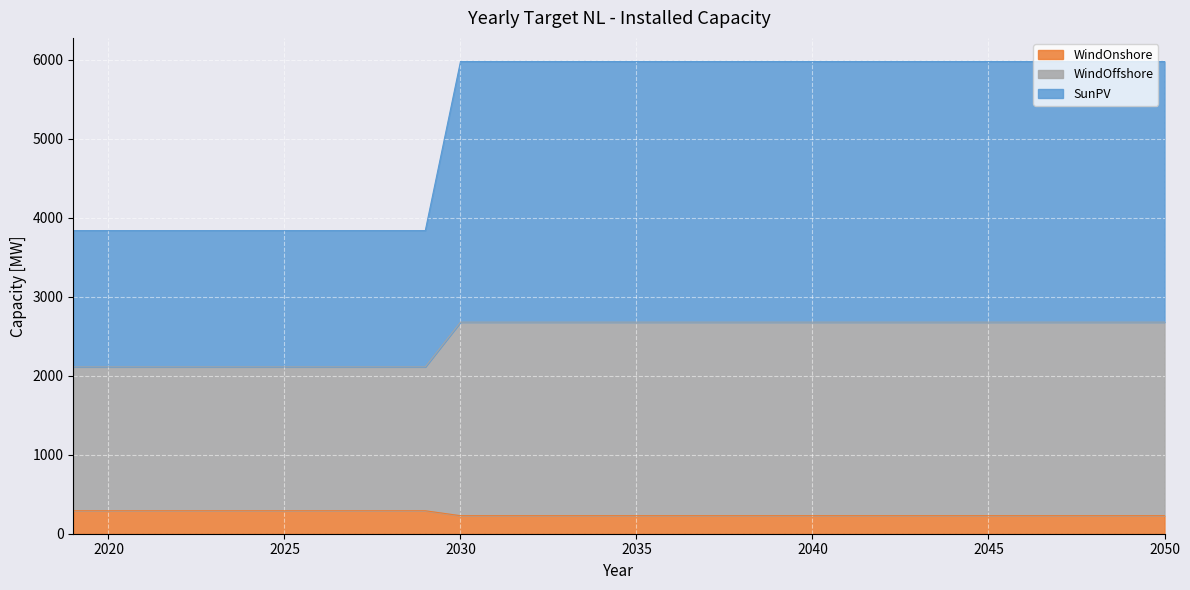

True or false: SunPV and WindOffshore intersect in this chart.

False